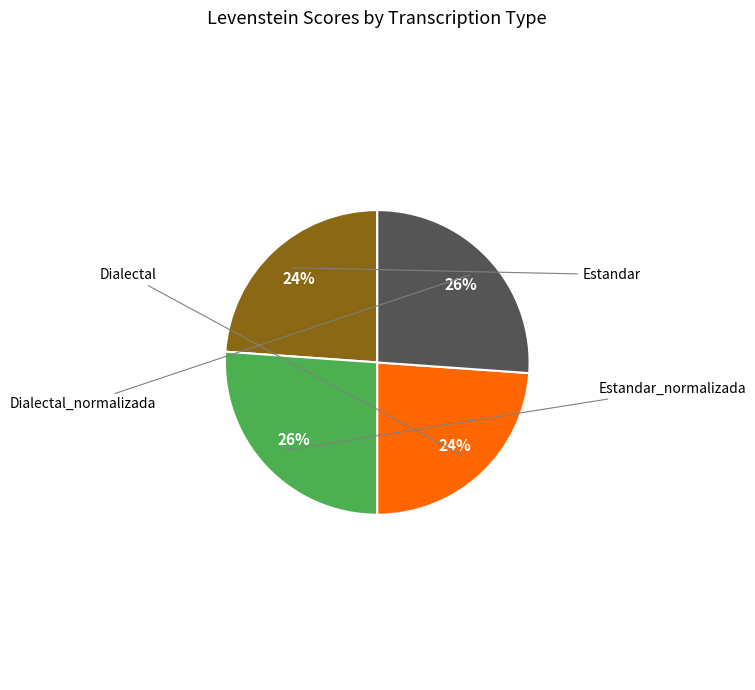

How many segments does this pie chart have?

4